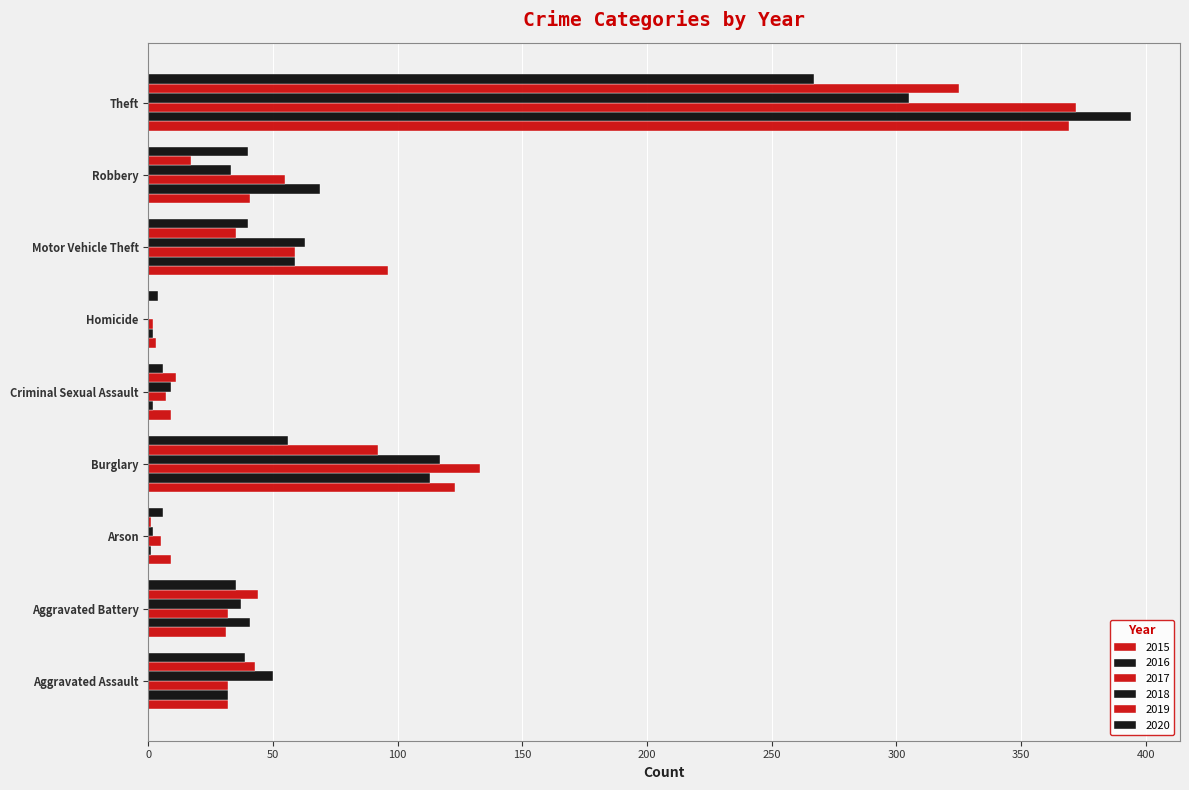

Reading left to right, transcribe all the data shown in this chart.

2015: 32	31	9	123	9	3	96	41	369
2016: 32	41	1	113	2	2	59	69	394
2017: 32	32	5	133	7	2	59	55	372
2018: 50	37	2	117	9	0	63	33	305
2019: 43	44	1	92	11	0	35	17	325
2020: 39	35	6	56	6	4	40	40	267